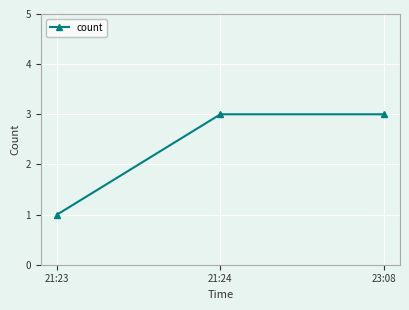

The value at 23:08 is 3. True or false?

True